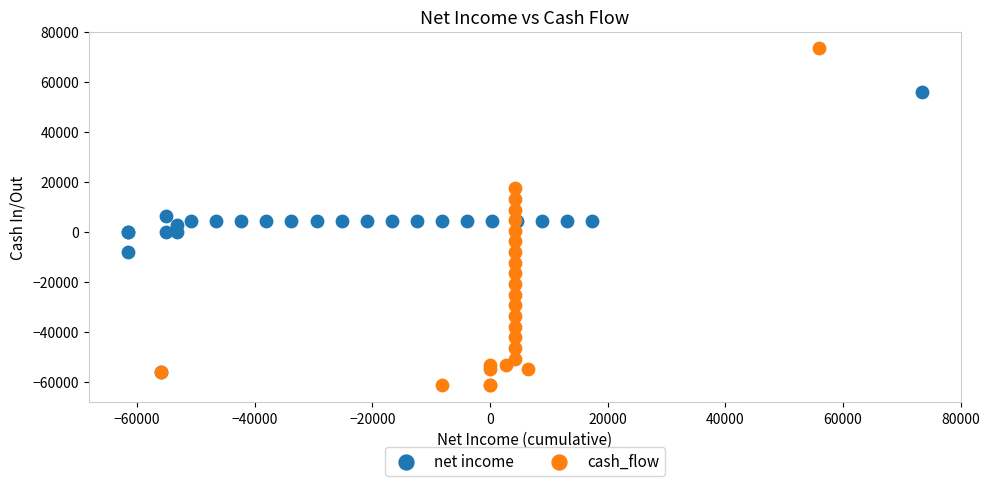

Which series has the widest spread of Y values?

cash_flow